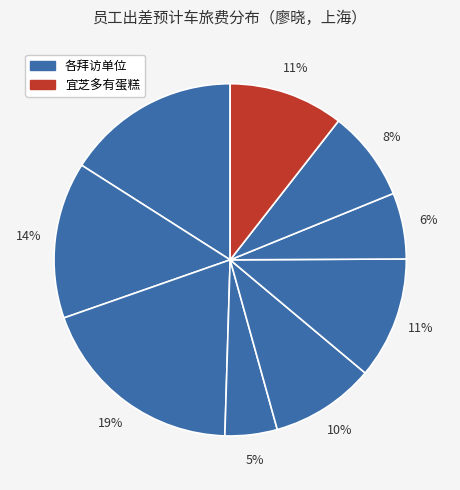

How many slices are in this pie chart?

9